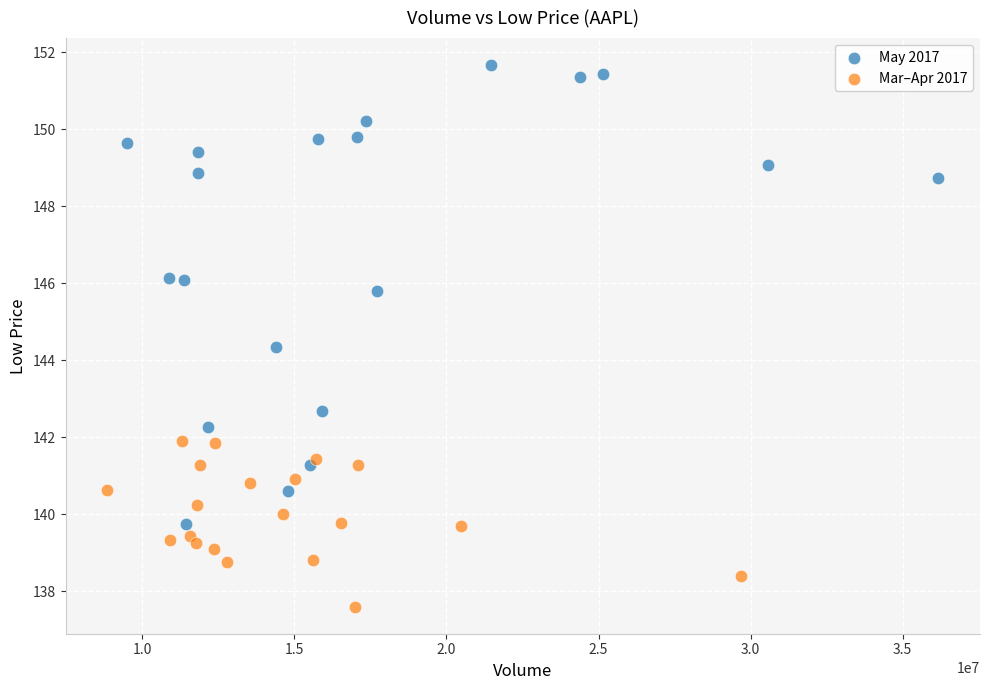

Which series reaches the maximum Y coordinate?

May 2017